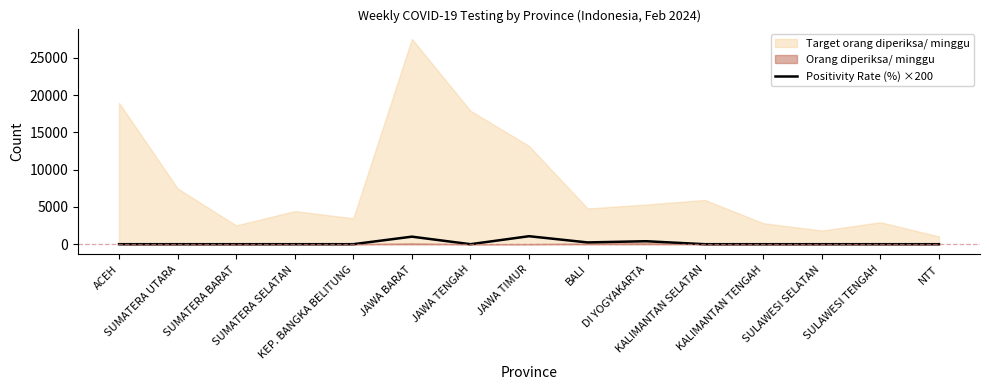

How many points are lower than both their immediate neighbors (excluding endpoints)?

2